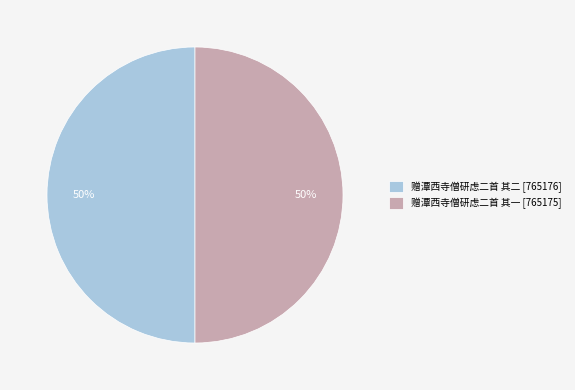

To the nearest percent, what is the average slice percentage?

50%